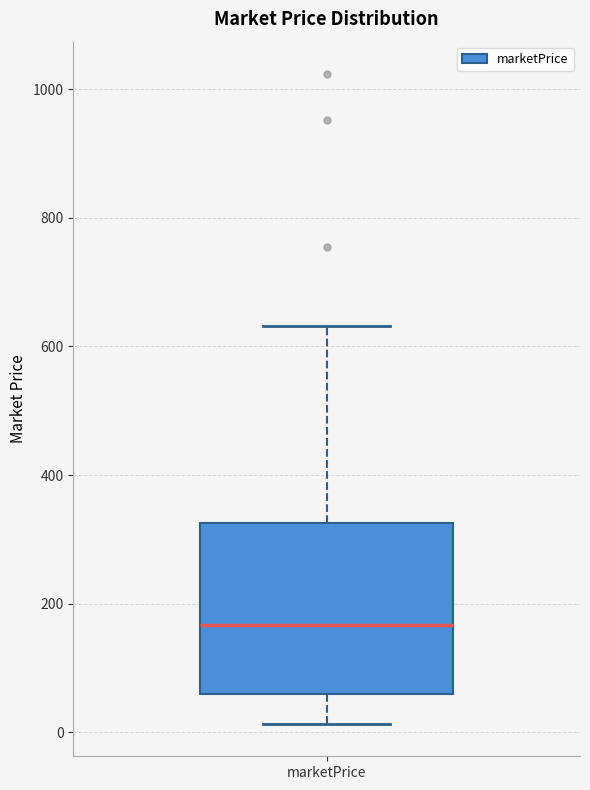

Read this box plot against the y-axis: the position of the median line, the range covered by the box, and the ends of both whiskers. The values are not printed on the chart, so give them approximately, as read against the axis.

median 160, box 60 to 320, whiskers 20 to 640